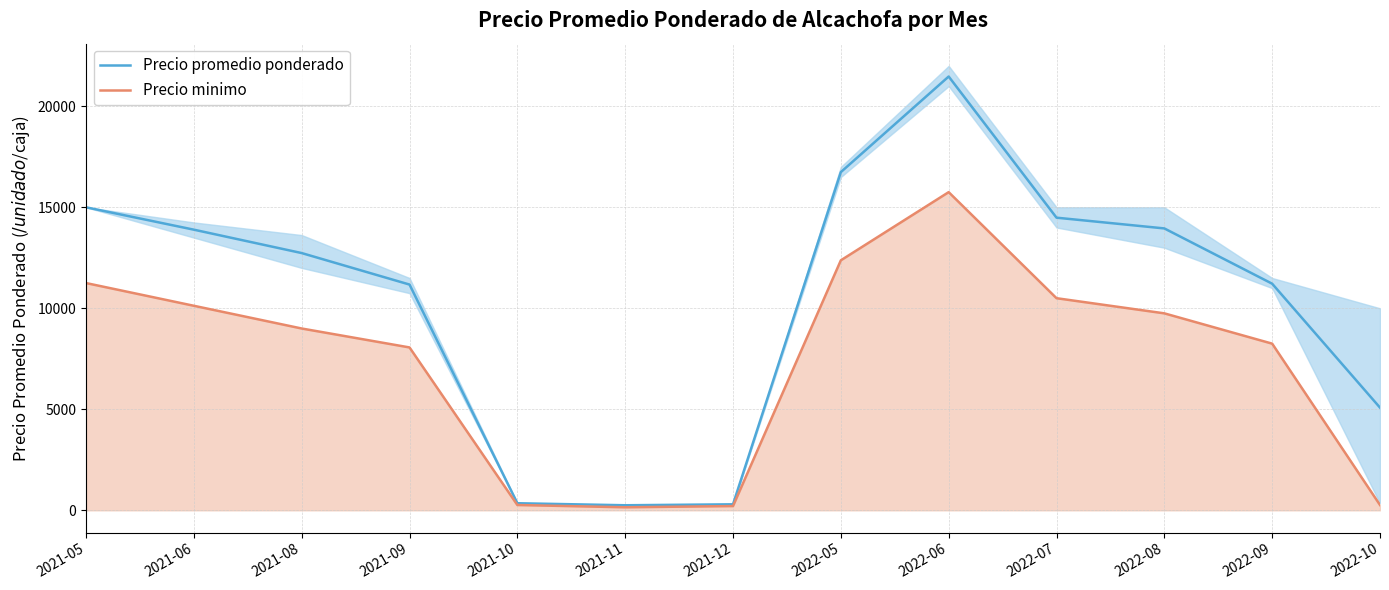

What is the label of the 2nd point from the right?

2022-09